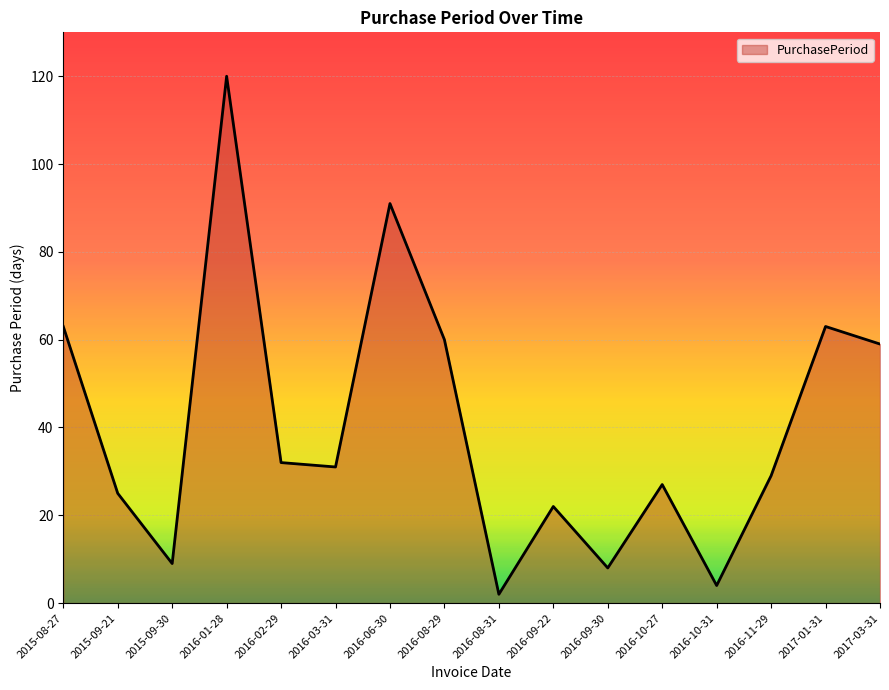

Approximately how many times larger is the value at 2016-08-31 compared to 2016-03-31?

0.1